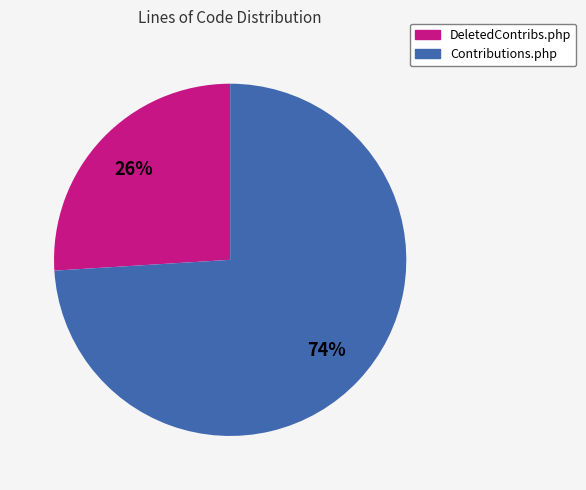

Does any single category account for the majority?

Yes